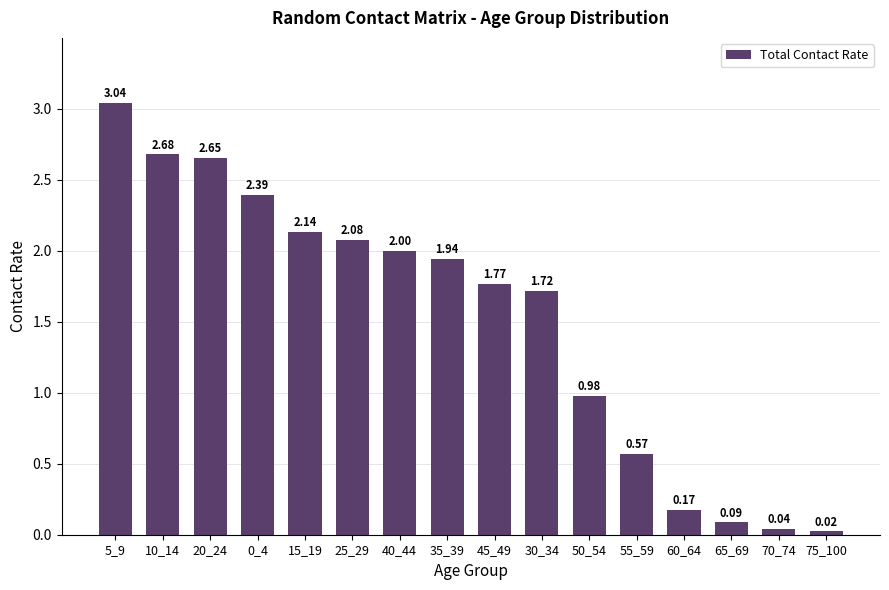

Count the number of categories in the chart.

16